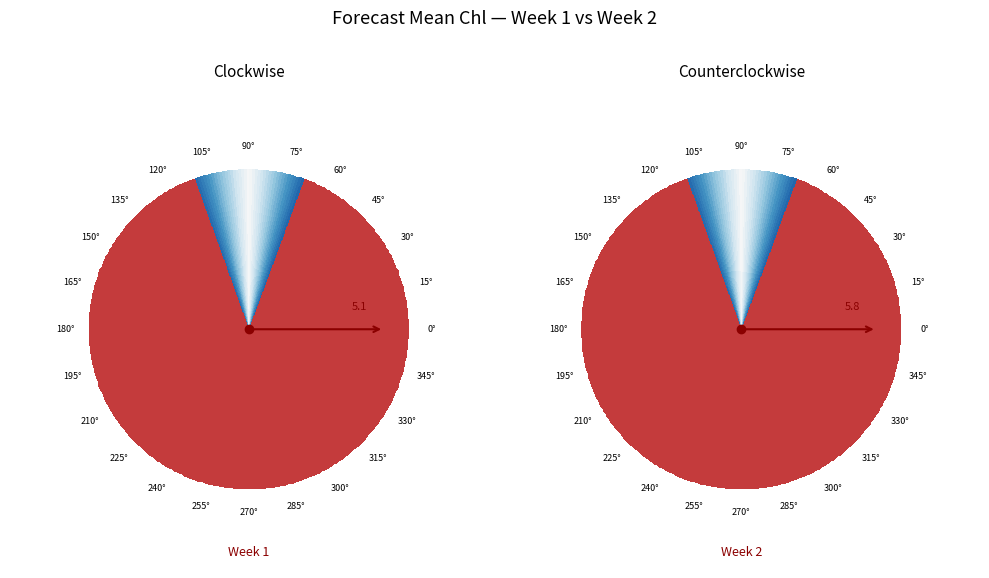

Count the number of slices in the pie.

2